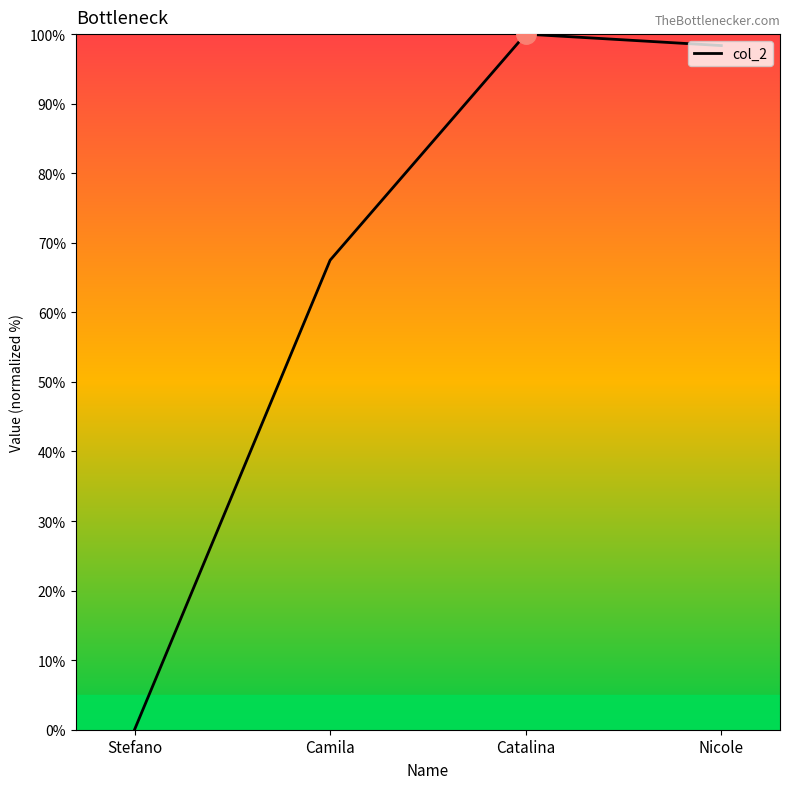

Which category has the lowest value across all series?

Stefano